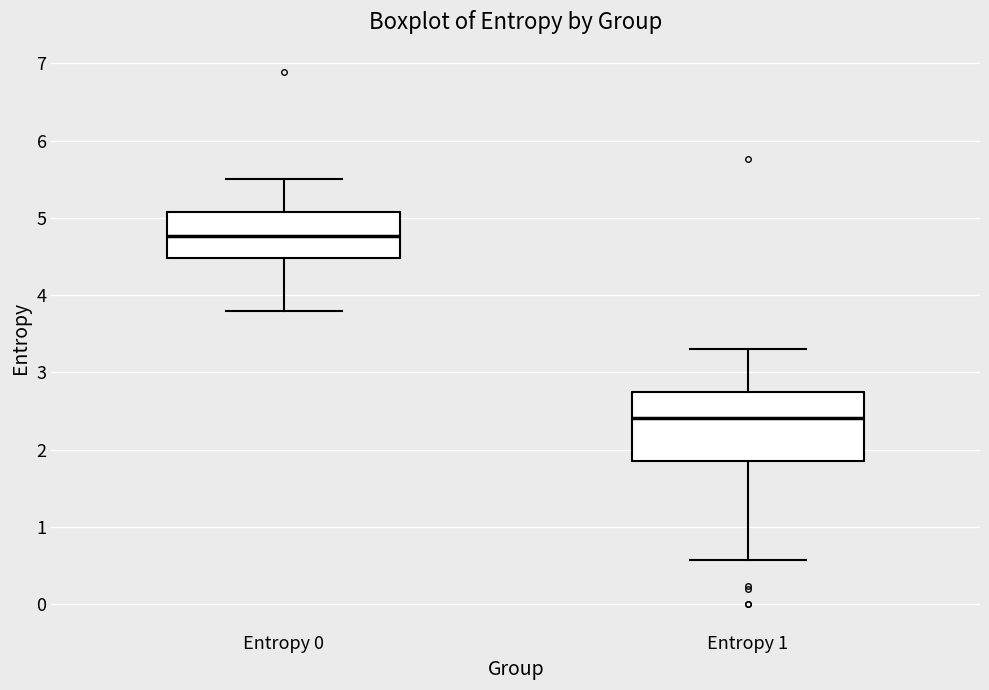

Reading left to right, transcribe this box plot: for each box, give where its median line is, the range the box spans, and where its two whiskers end, as read against the y-axis. The values are not printed on the chart, so give them approximately, as read against the axis.

Entropy 0: median 4.8, box 4.5 to 5.1, whiskers 3.8 to 5.5
Entropy 1: median 2.4, box 1.9 to 2.7, whiskers 0.6 to 3.3